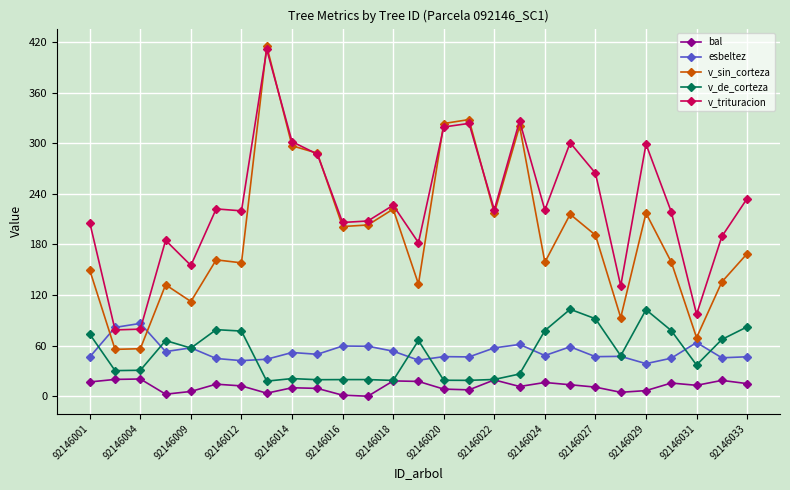

Which series has the widest spread of values?

v_sin_corteza